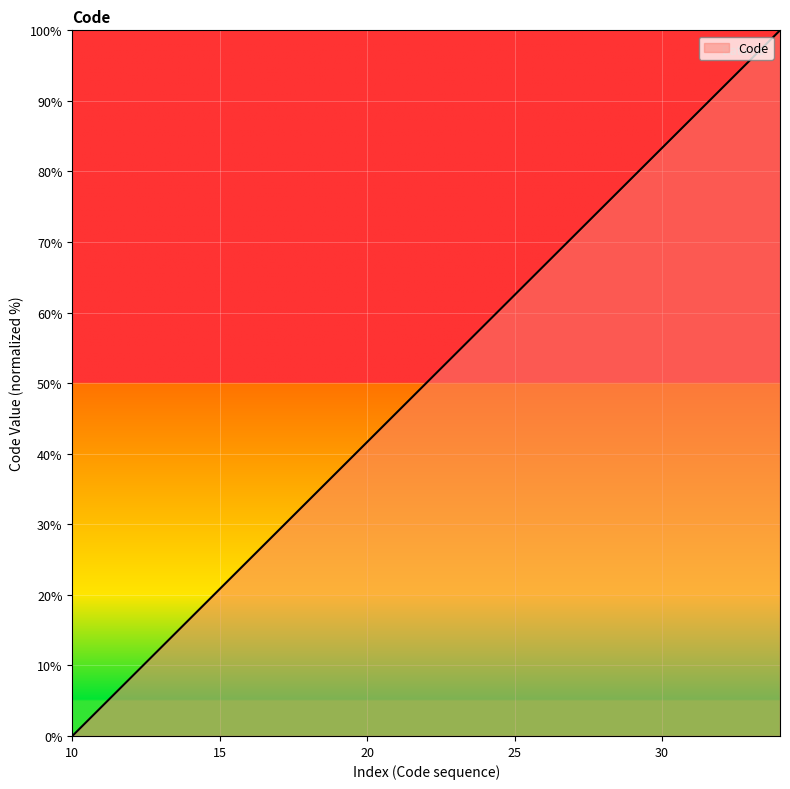

How many values are below 50?

12